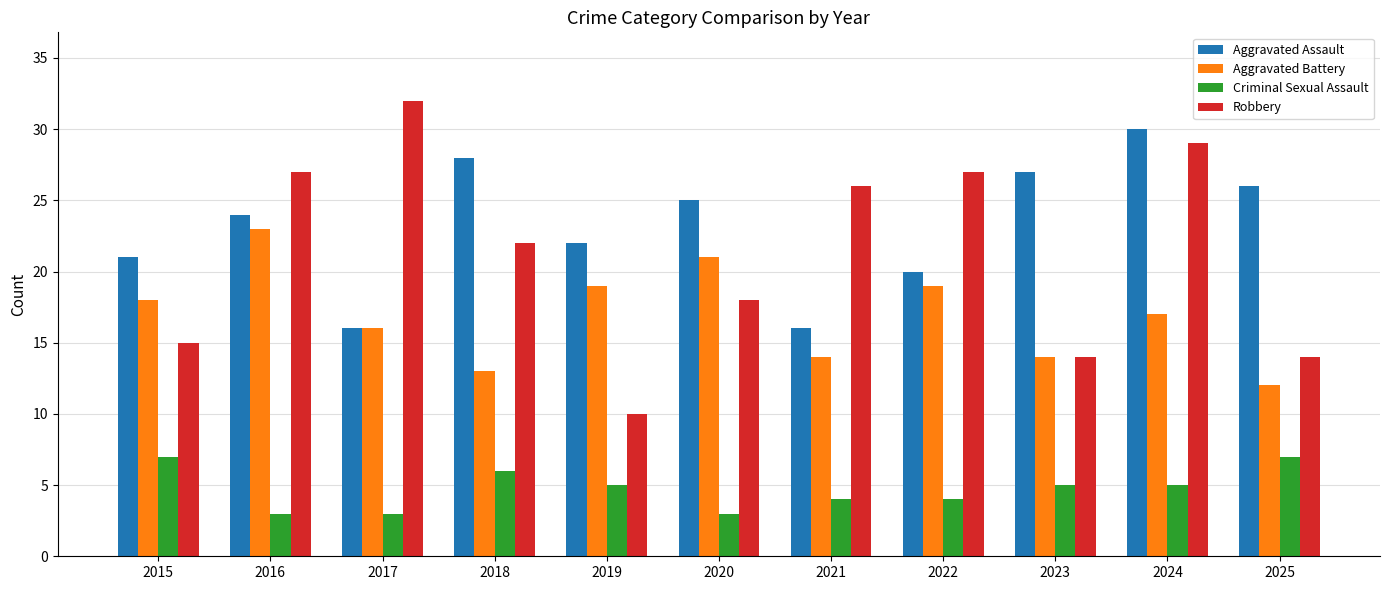

Which category has the highest value in the Aggravated Battery series?

2016